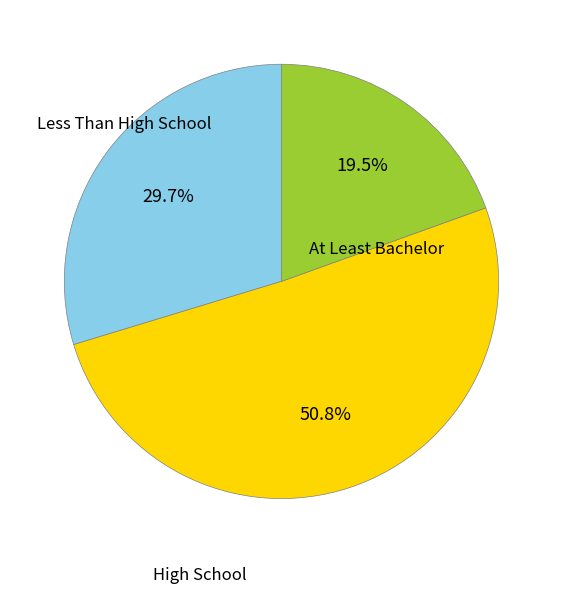

How many slices are in this pie chart?

3